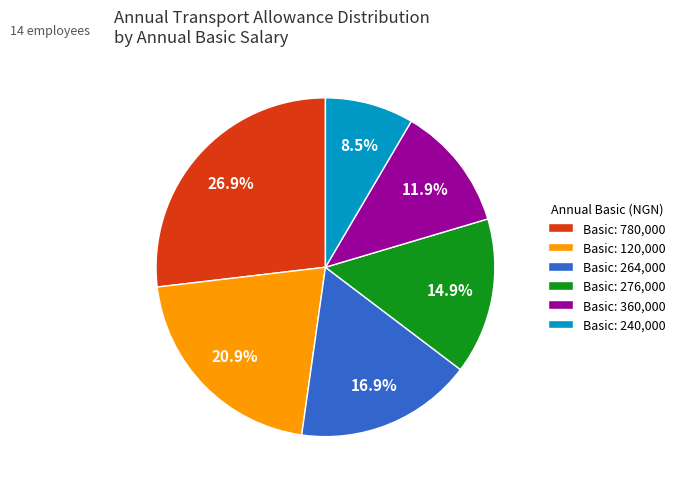

What portion of the pie excludes Basic: 276,000?

85.1%